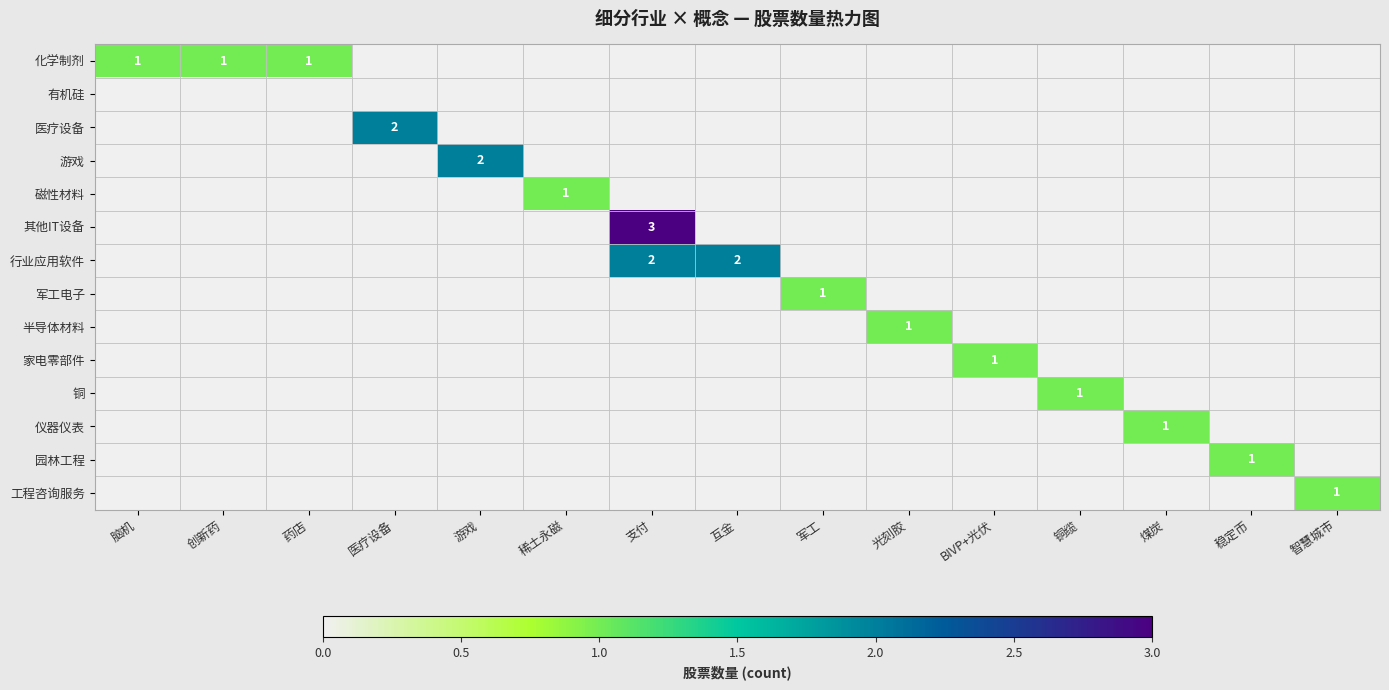

The 化学制剂 series shows 1 at 脑机. True or false?

True